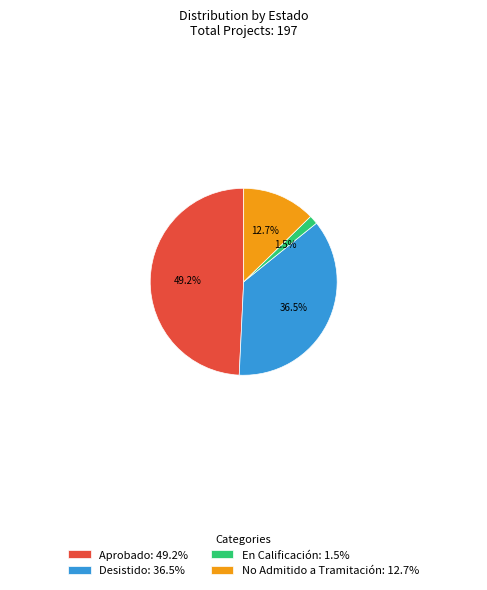

Count the number of slices in the pie.

4